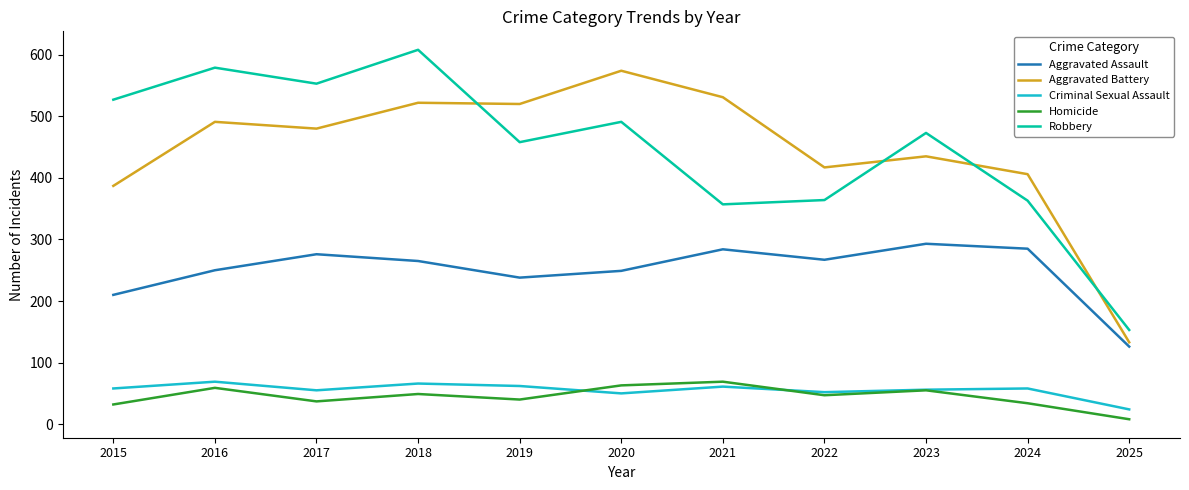

What is the minimum value for Aggravated Battery?

133